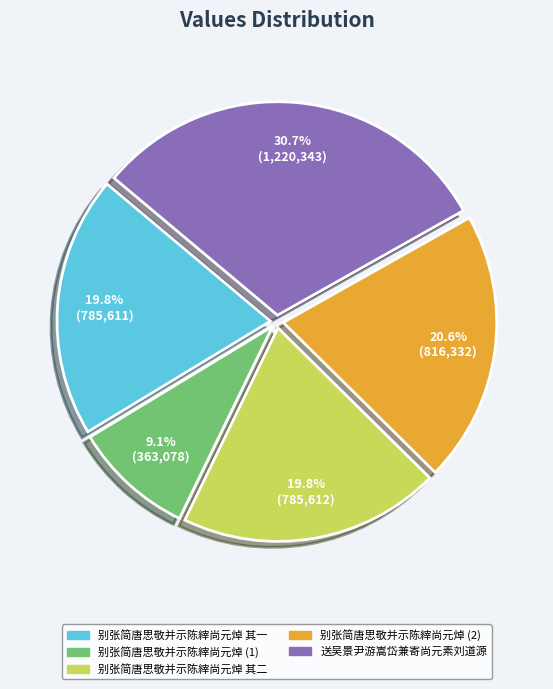

What is the total percentage of 送吴景尹游嵩岱兼寄尚元素刘道源 and 别张简唐思敬并示陈縡尚元焯 其二?

50.5%